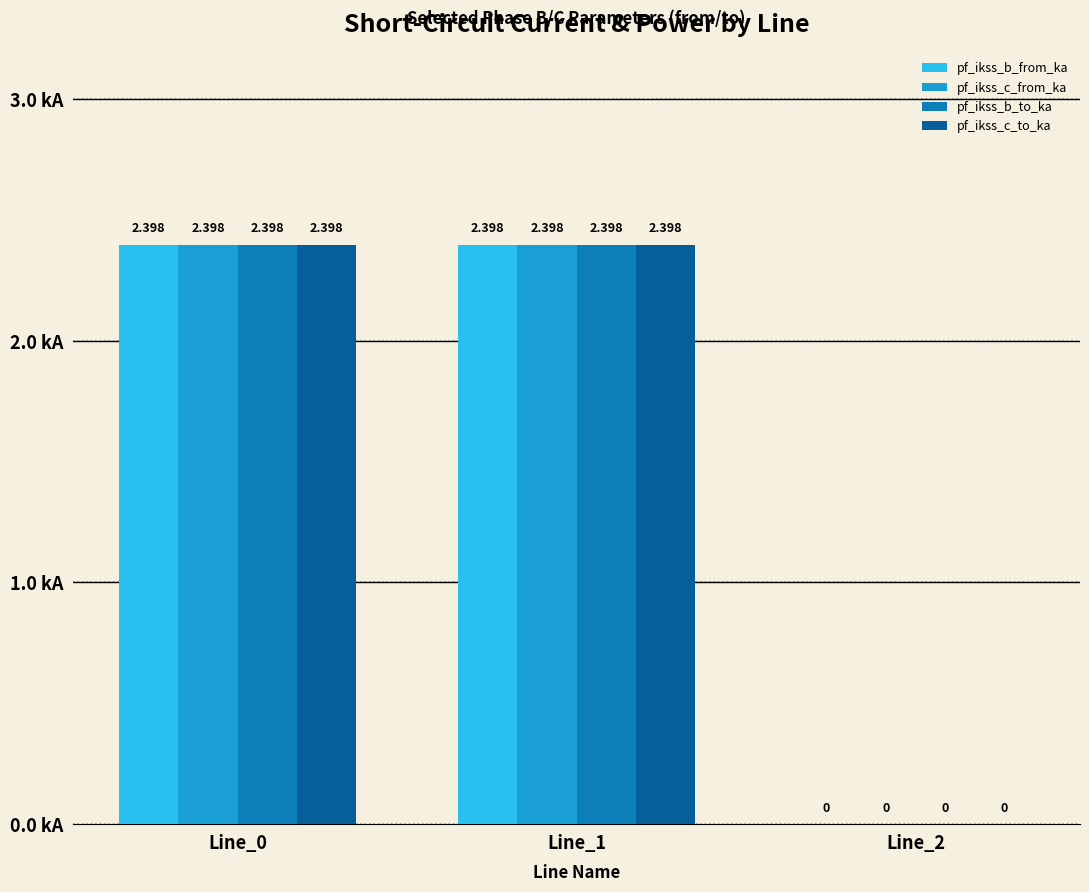

Is the value of pf_ikss_b_to_ka at Line_2 greater than the value of pf_ikss_c_to_ka at Line_1?

No